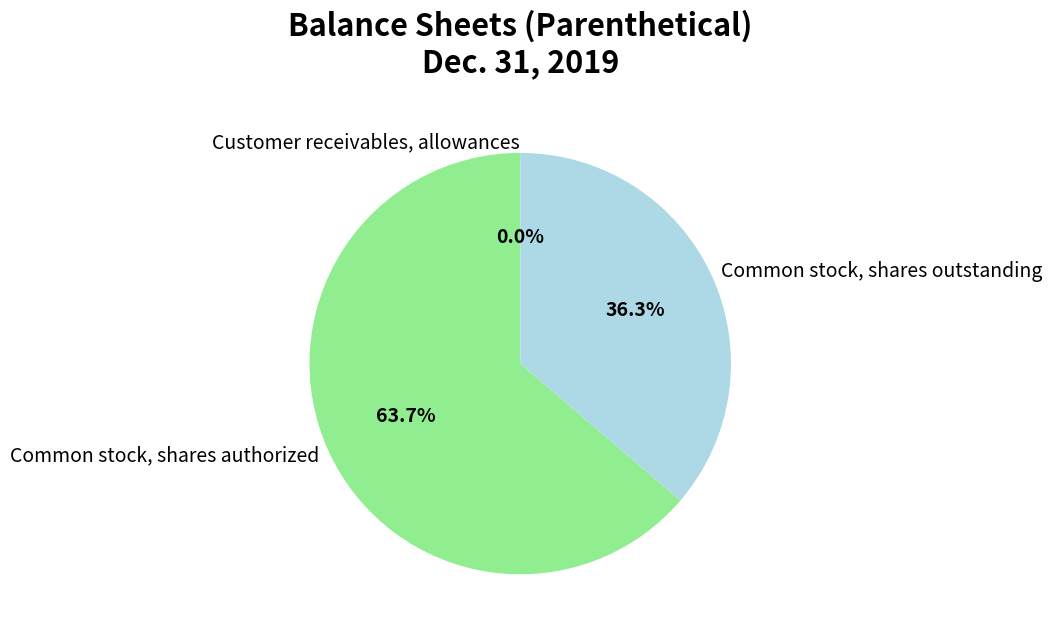

To the nearest percent, what portion does Common stock, shares authorized represent?

64%